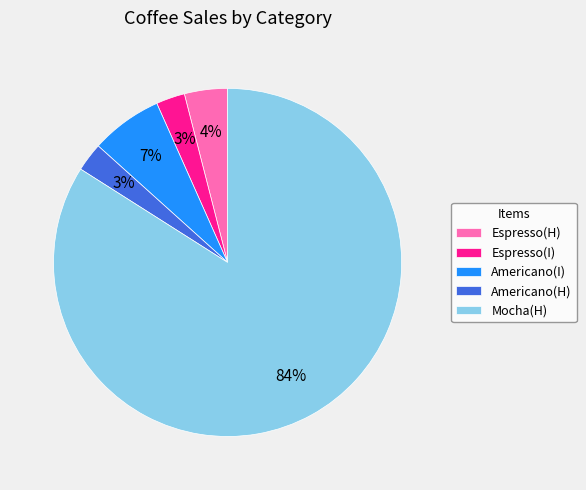

What is the majority slice?

Mocha(H)